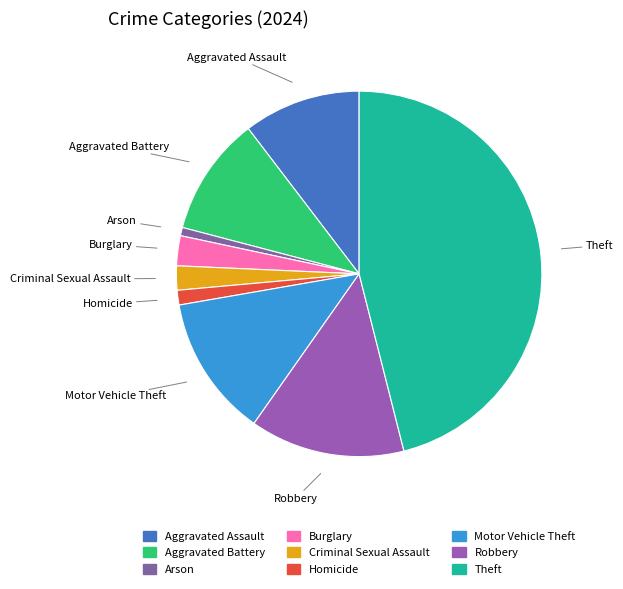

The Aggravated Assault slice represents 10% of the pie. True or false?

True